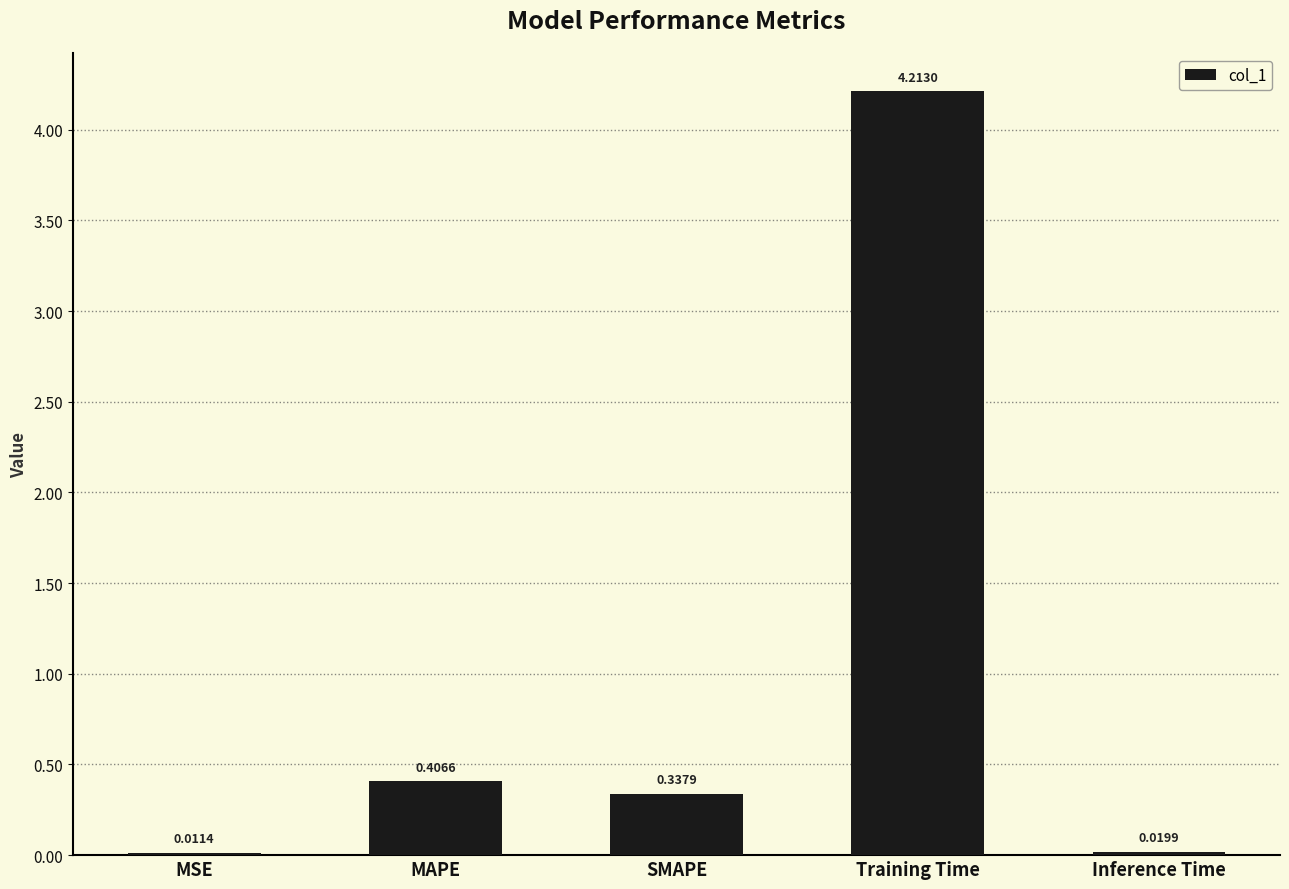

Which category has the highest value across all series?

Training Time